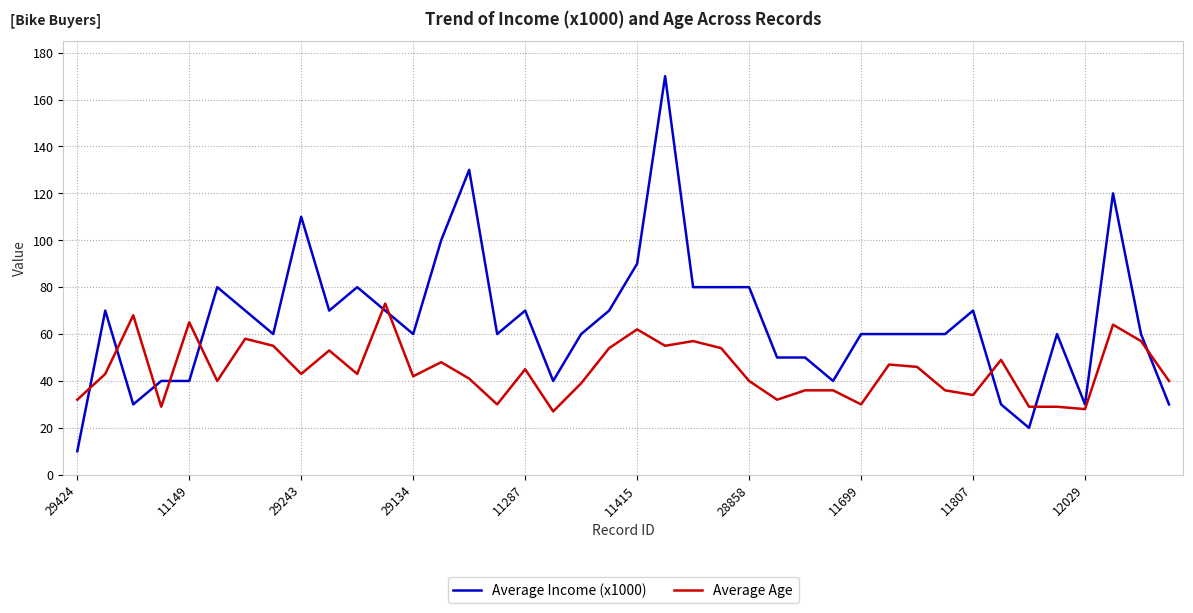

Which series has the largest range (max minus min)?

Average Income (x1000)